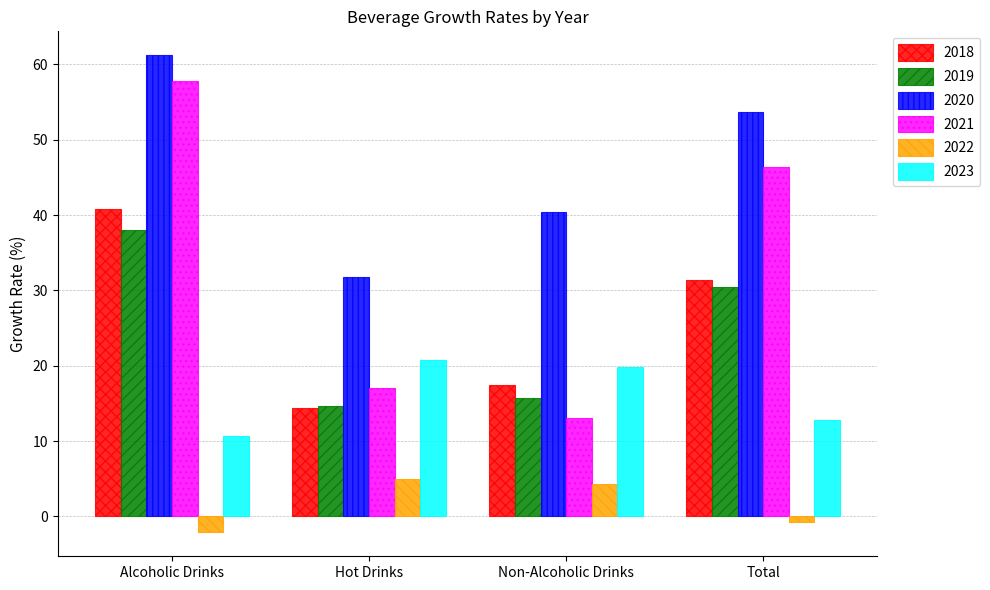

What is the sum of all 2022 values?

6.5